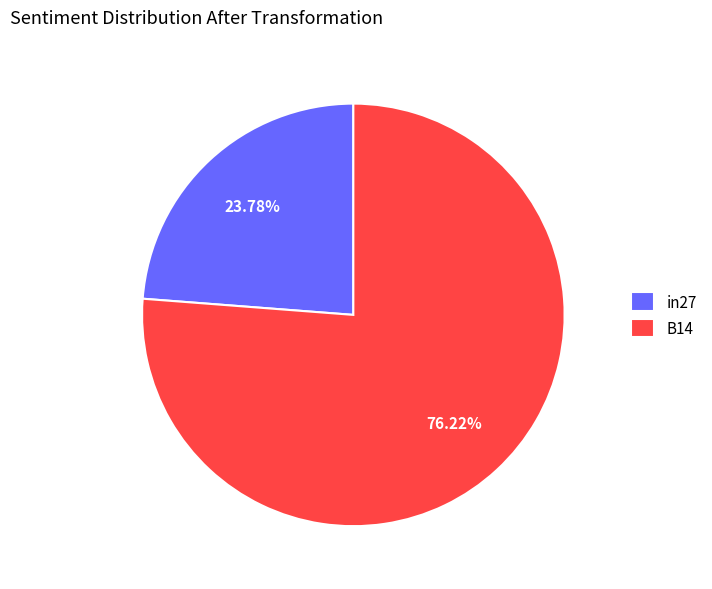

Is the sum of B14 and in27 greater than half?

Yes